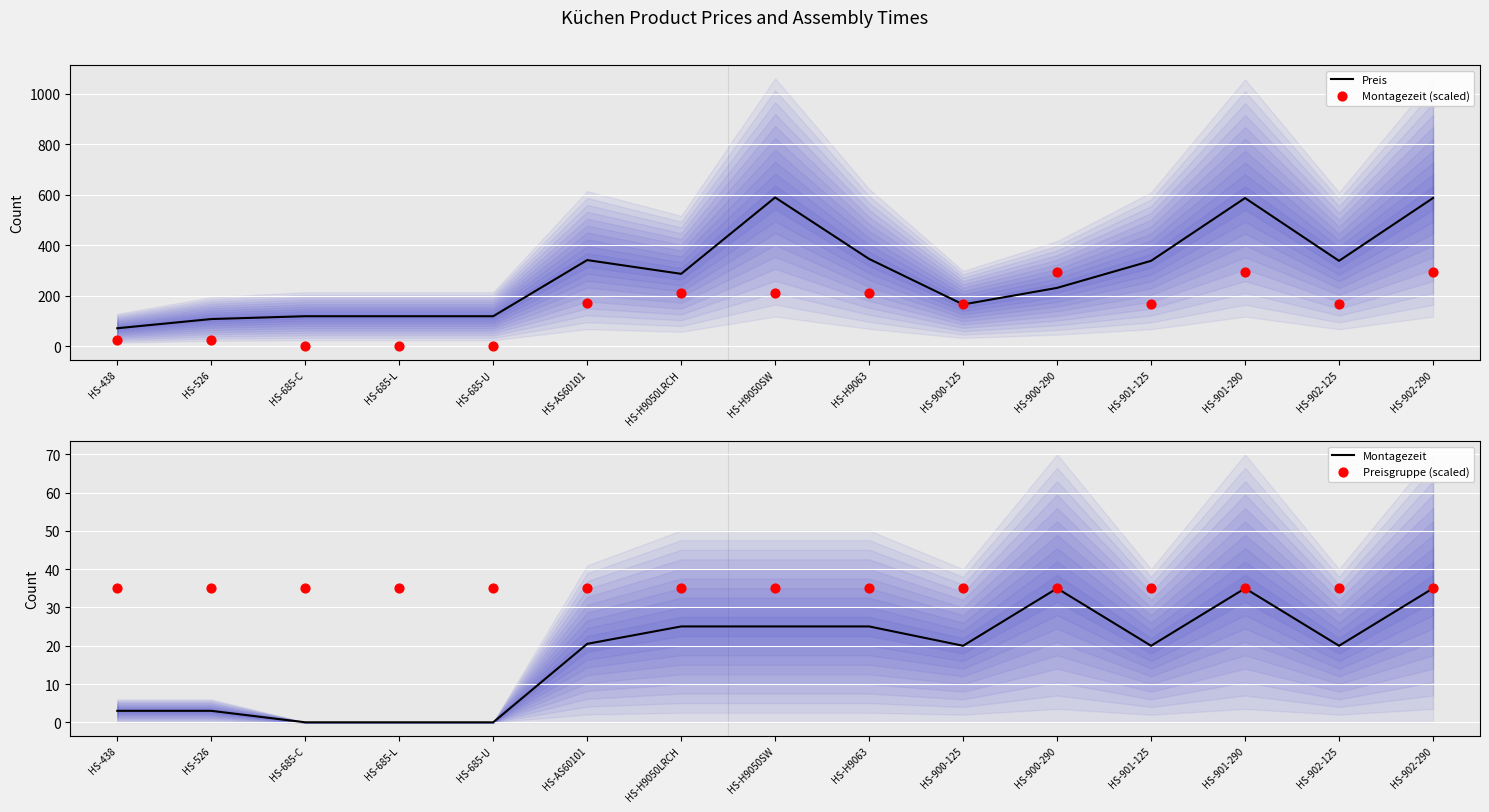

What is the total value across all series at HS-900-290?

595.5